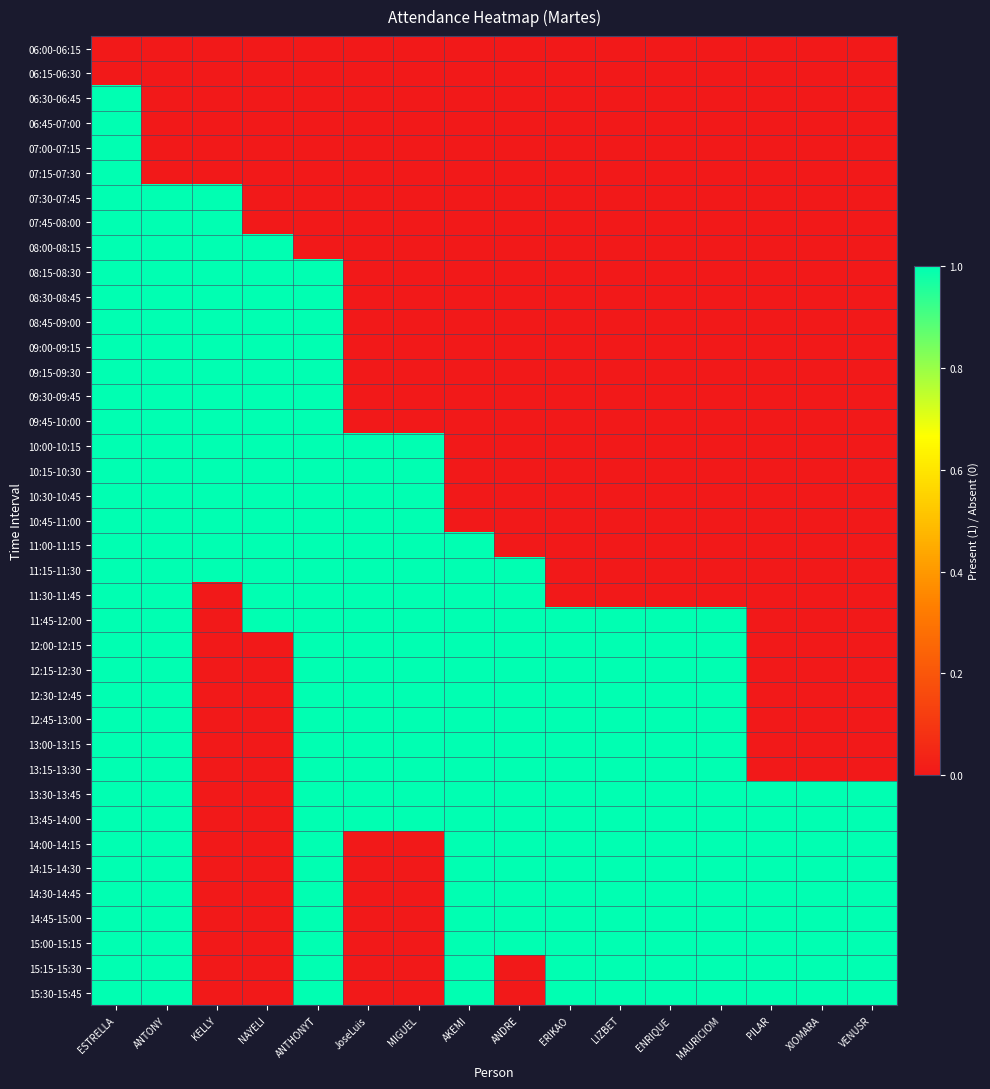

Which label corresponds to the largest value in the chart?

ESTRELLA